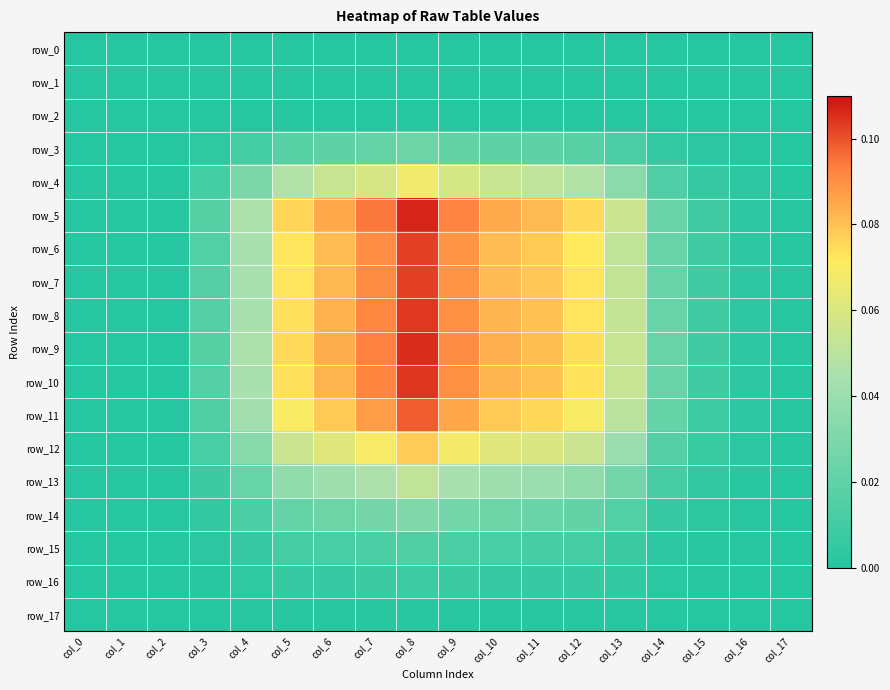

Reading right to left, transcribe all the data shown in this chart.

row_0: col_17=0.0	col_16=0.0	col_15=0.0	col_14=0.0	col_13=0.0	col_12=0.0	col_11=0.0	col_10=0.0	col_9=0.0	col_8=0.0	col_7=0.0	col_6=0.0	col_5=0.0	col_4=0.0	col_3=0.0	col_2=0.0	col_1=0.0	col_0=0.0
row_1: col_17=0.0	col_16=0.0	col_15=0.0	col_14=0.0	col_13=0.0	col_12=0.0	col_11=0.0	col_10=0.0	col_9=0.0	col_8=0.0	col_7=0.0	col_6=0.0	col_5=0.0	col_4=0.0	col_3=0.0	col_2=0.0	col_1=0.0	col_0=0.0
row_2: col_17=0.0	col_16=0.0	col_15=0.0	col_14=0.0	col_13=0.0	col_12=0.0	col_11=0.0	col_10=0.0	col_9=0.0	col_8=0.0	col_7=0.0	col_6=0.0	col_5=0.0	col_4=0.0	col_3=0.0	col_2=0.0	col_1=0.0	col_0=0.0
row_3: col_17=0.0	col_16=0.0	col_15=0.0	col_14=0.0	col_13=0.0	col_12=0.0	col_11=0.0	col_10=0.0	col_9=0.0	col_8=0.0	col_7=0.0	col_6=0.0	col_5=0.0	col_4=0.0	col_3=0.0	col_2=0.0	col_1=0.0	col_0=0.0
row_4: col_17=0.0	col_16=0.0	col_15=0.0	col_14=0.0	col_13=0.0	col_12=0.0	col_11=0.1	col_10=0.1	col_9=0.1	col_8=0.1	col_7=0.1	col_6=0.1	col_5=0.0	col_4=0.0	col_3=0.0	col_2=0.0	col_1=0.0	col_0=0.0
row_5: col_17=0.0	col_16=0.0	col_15=0.0	col_14=0.0	col_13=0.1	col_12=0.1	col_11=0.1	col_10=0.1	col_9=0.1	col_8=0.1	col_7=0.1	col_6=0.1	col_5=0.1	col_4=0.0	col_3=0.0	col_2=0.0	col_1=0.0	col_0=0.0
row_6: col_17=0.0	col_16=0.0	col_15=0.0	col_14=0.0	col_13=0.1	col_12=0.1	col_11=0.1	col_10=0.1	col_9=0.1	col_8=0.1	col_7=0.1	col_6=0.1	col_5=0.1	col_4=0.0	col_3=0.0	col_2=0.0	col_1=0.0	col_0=0.0
row_7: col_17=0.0	col_16=0.0	col_15=0.0	col_14=0.0	col_13=0.1	col_12=0.1	col_11=0.1	col_10=0.1	col_9=0.1	col_8=0.1	col_7=0.1	col_6=0.1	col_5=0.1	col_4=0.0	col_3=0.0	col_2=0.0	col_1=0.0	col_0=0.0
row_8: col_17=0.0	col_16=0.0	col_15=0.0	col_14=0.0	col_13=0.1	col_12=0.1	col_11=0.1	col_10=0.1	col_9=0.1	col_8=0.1	col_7=0.1	col_6=0.1	col_5=0.1	col_4=0.0	col_3=0.0	col_2=0.0	col_1=0.0	col_0=0.0
row_9: col_17=0.0	col_16=0.0	col_15=0.0	col_14=0.0	col_13=0.1	col_12=0.1	col_11=0.1	col_10=0.1	col_9=0.1	col_8=0.1	col_7=0.1	col_6=0.1	col_5=0.1	col_4=0.0	col_3=0.0	col_2=0.0	col_1=0.0	col_0=0.0
row_10: col_17=0.0	col_16=0.0	col_15=0.0	col_14=0.0	col_13=0.1	col_12=0.1	col_11=0.1	col_10=0.1	col_9=0.1	col_8=0.1	col_7=0.1	col_6=0.1	col_5=0.1	col_4=0.0	col_3=0.0	col_2=0.0	col_1=0.0	col_0=0.0
row_11: col_17=0.0	col_16=0.0	col_15=0.0	col_14=0.0	col_13=0.1	col_12=0.1	col_11=0.1	col_10=0.1	col_9=0.1	col_8=0.1	col_7=0.1	col_6=0.1	col_5=0.1	col_4=0.0	col_3=0.0	col_2=0.0	col_1=0.0	col_0=0.0
row_12: col_17=0.0	col_16=0.0	col_15=0.0	col_14=0.0	col_13=0.0	col_12=0.1	col_11=0.1	col_10=0.1	col_9=0.1	col_8=0.1	col_7=0.1	col_6=0.1	col_5=0.1	col_4=0.0	col_3=0.0	col_2=0.0	col_1=0.0	col_0=0.0
row_13: col_17=0.0	col_16=0.0	col_15=0.0	col_14=0.0	col_13=0.0	col_12=0.0	col_11=0.0	col_10=0.0	col_9=0.0	col_8=0.1	col_7=0.0	col_6=0.0	col_5=0.0	col_4=0.0	col_3=0.0	col_2=0.0	col_1=0.0	col_0=0.0
row_14: col_17=0.0	col_16=0.0	col_15=0.0	col_14=0.0	col_13=0.0	col_12=0.0	col_11=0.0	col_10=0.0	col_9=0.0	col_8=0.0	col_7=0.0	col_6=0.0	col_5=0.0	col_4=0.0	col_3=0.0	col_2=0.0	col_1=0.0	col_0=0.0
row_15: col_17=0.0	col_16=0.0	col_15=0.0	col_14=0.0	col_13=0.0	col_12=0.0	col_11=0.0	col_10=0.0	col_9=0.0	col_8=0.0	col_7=0.0	col_6=0.0	col_5=0.0	col_4=0.0	col_3=0.0	col_2=0.0	col_1=0.0	col_0=0.0
row_16: col_17=0.0	col_16=0.0	col_15=0.0	col_14=0.0	col_13=0.0	col_12=0.0	col_11=0.0	col_10=0.0	col_9=0.0	col_8=0.0	col_7=0.0	col_6=0.0	col_5=0.0	col_4=0.0	col_3=0.0	col_2=0.0	col_1=0.0	col_0=0.0
row_17: col_17=0.0	col_16=0.0	col_15=0.0	col_14=0.0	col_13=0.0	col_12=0.0	col_11=0.0	col_10=0.0	col_9=0.0	col_8=0.0	col_7=0.0	col_6=0.0	col_5=0.0	col_4=0.0	col_3=0.0	col_2=0.0	col_1=0.0	col_0=0.0